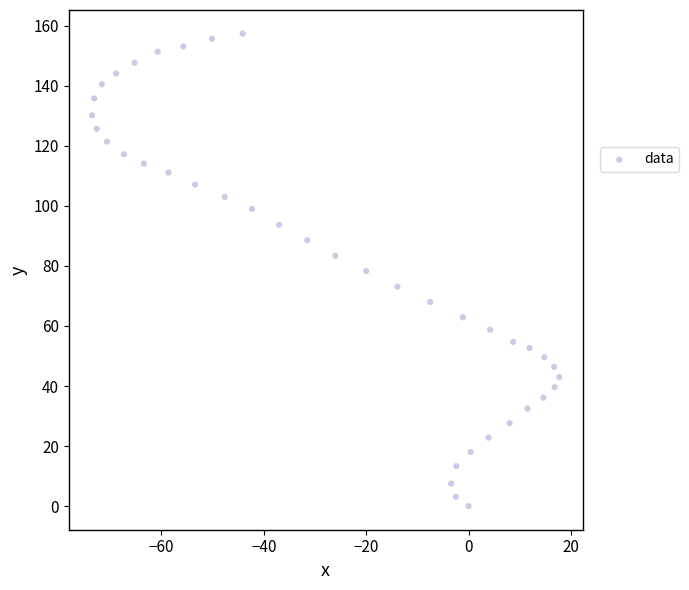

What is the range of X values (max minus min)?

91.2